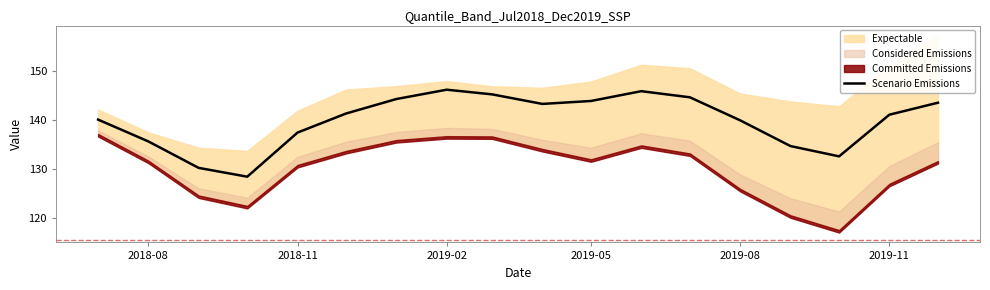

How many interior local peaks (higher than both neighbors) does the data have?

2